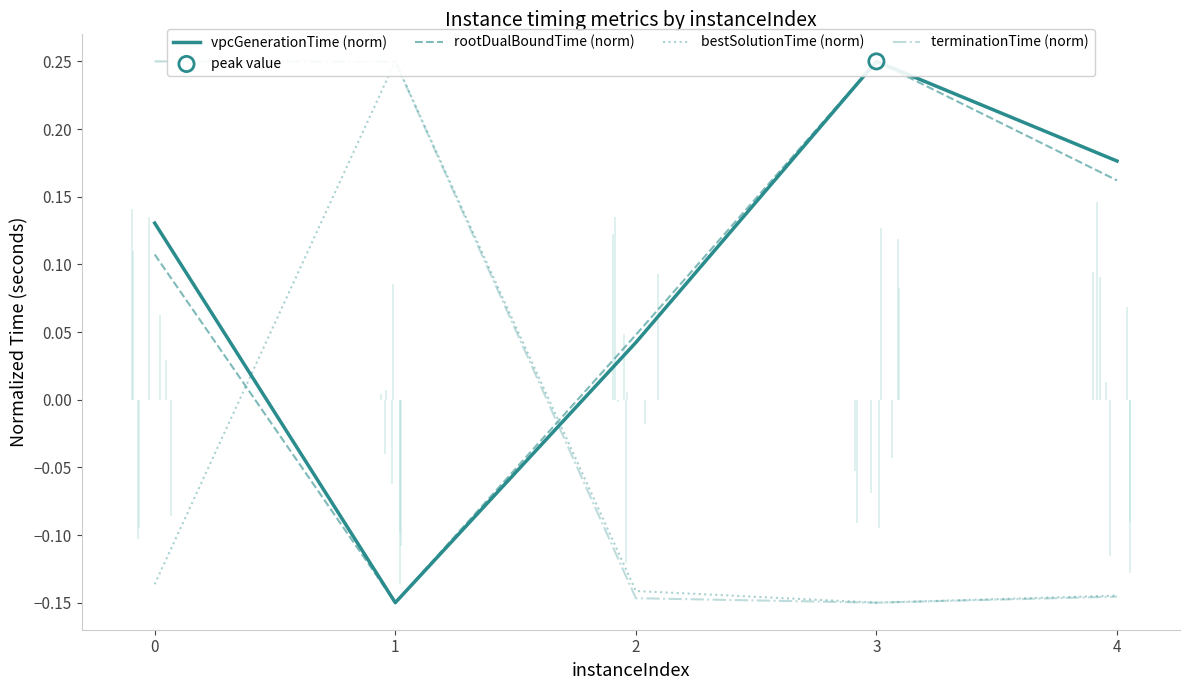

Which series reaches the minimum Y coordinate?

vpcGenerationTime (norm)